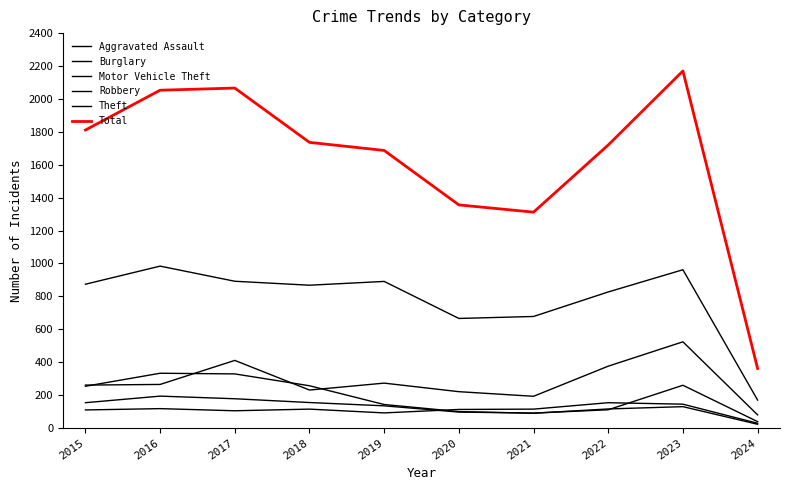

How many lines are shown in the chart?

6